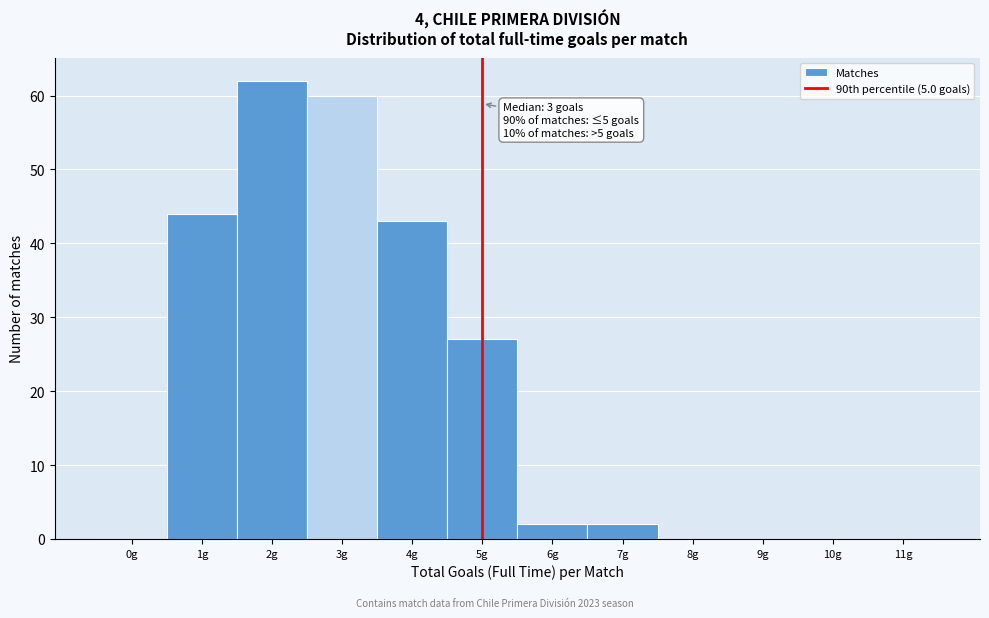

Over which range of the x-axis is the bar tallest?

1.5 to 2.5